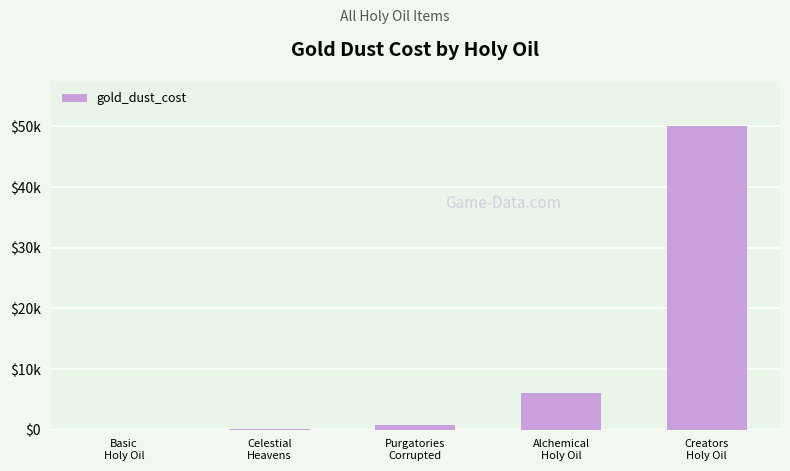

Are the bars horizontal?

No